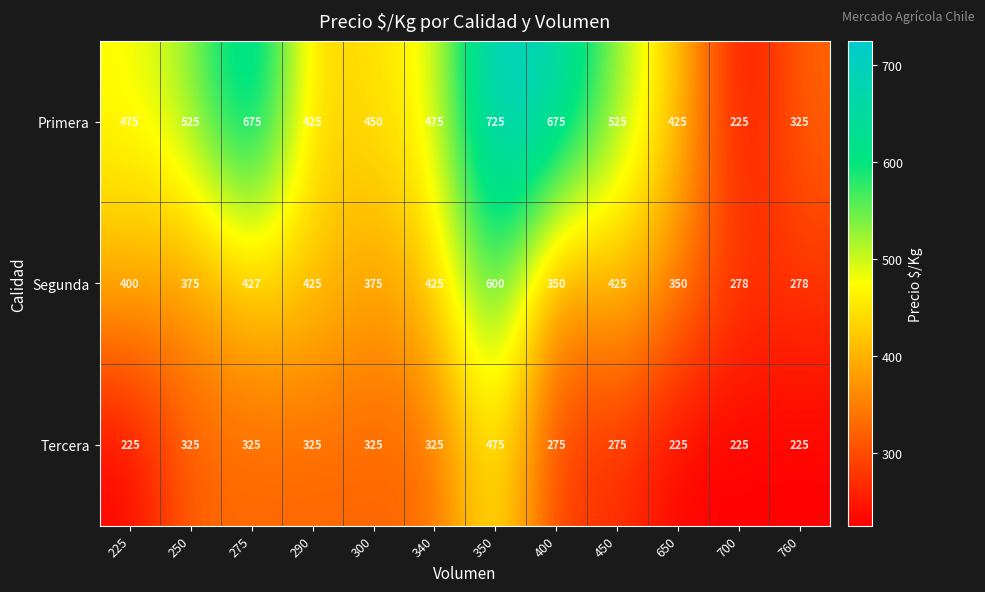

Which series changed the most between 250 and 300?

Primera